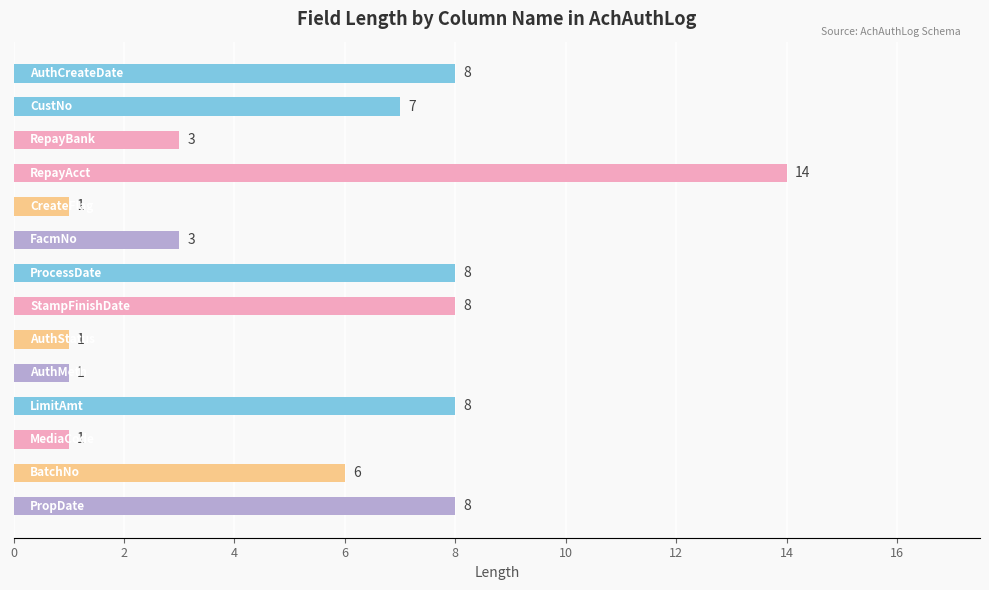

What is the maximum value shown in the chart?

14